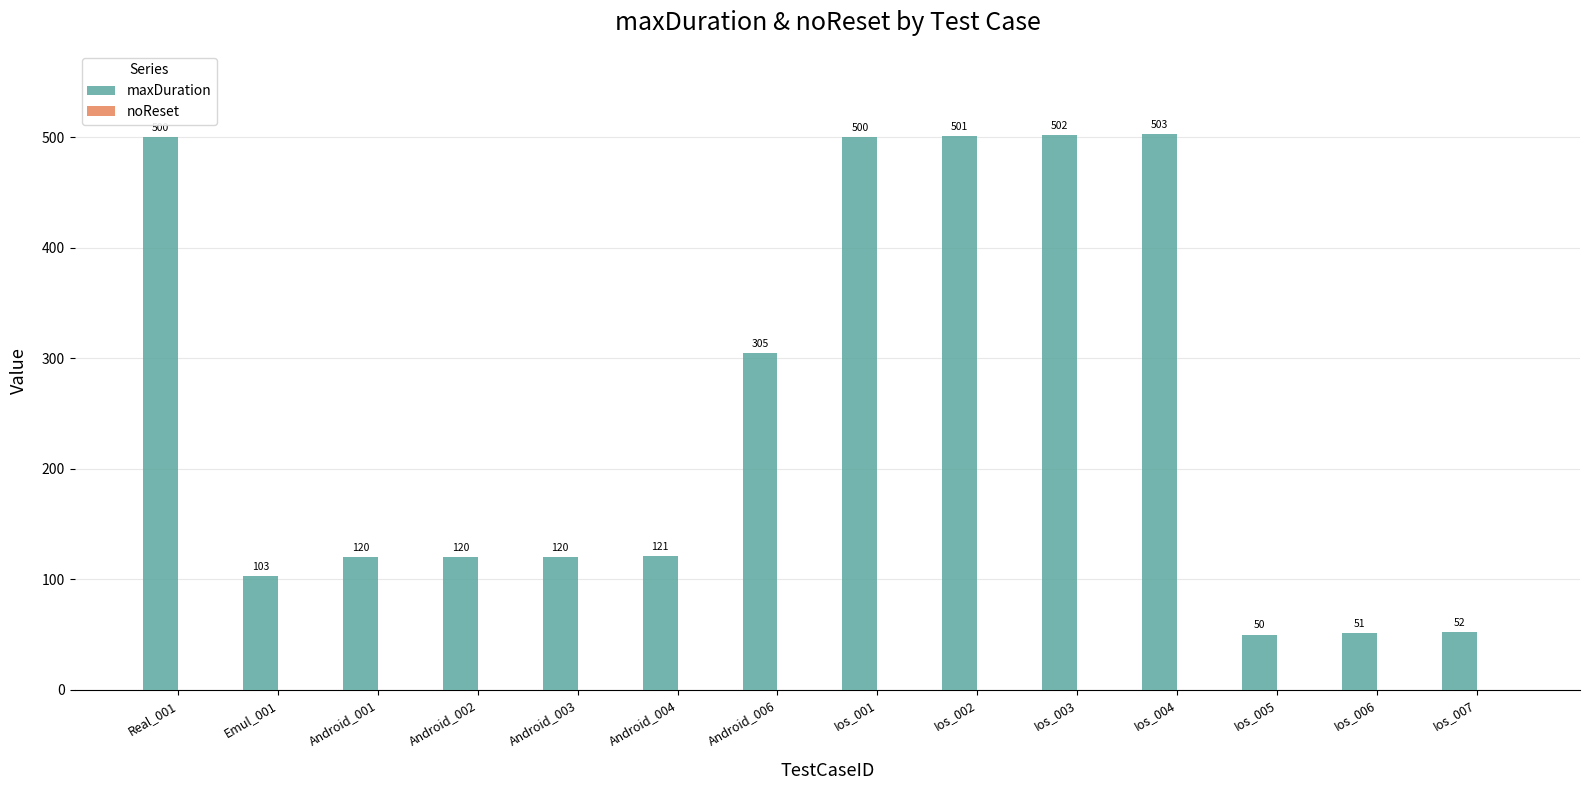

Which has a higher value, Ios_004 or Android_004?

Ios_004